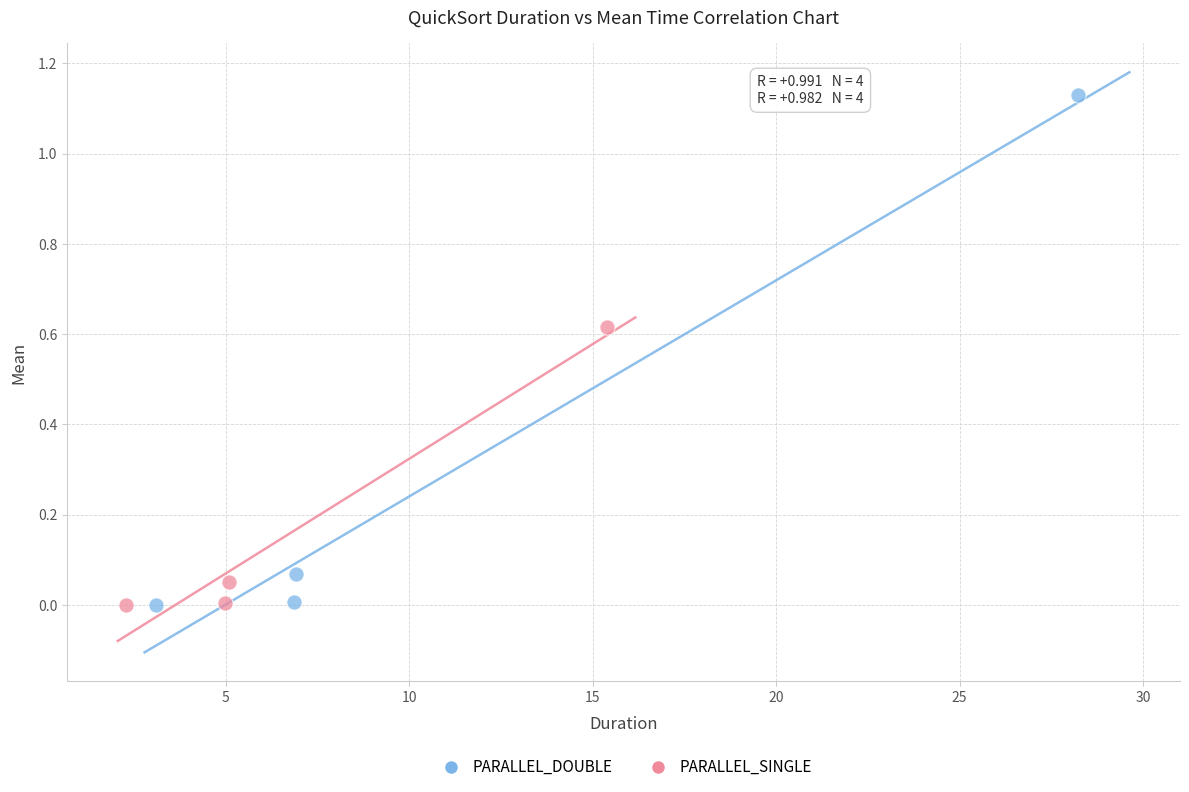

What are all the series names shown in the legend?

PARALLEL_DOUBLE, PARALLEL_SINGLE